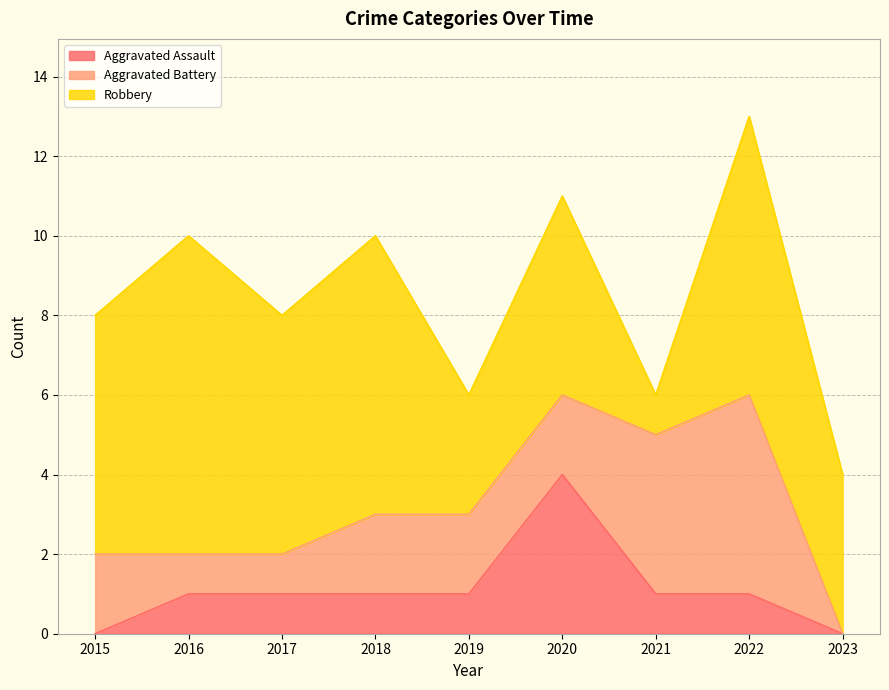

Reading left to right, what are all the values shown in this chart?

Aggravated Assault: 0	1	1	1	1	4	1	1	0
Aggravated Battery: 2	1	1	2	2	2	4	5	0
Robbery: 6	8	6	7	3	5	1	7	4